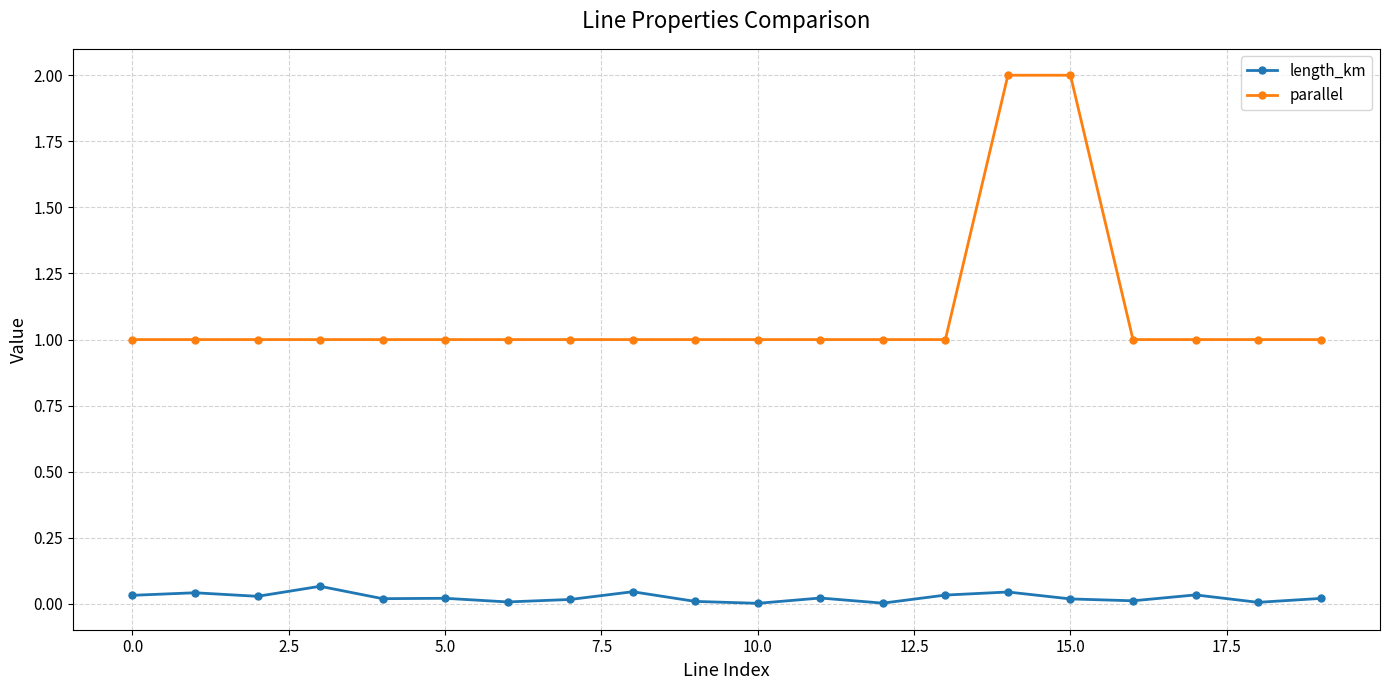

What are all the series names shown in the legend?

length_km, parallel